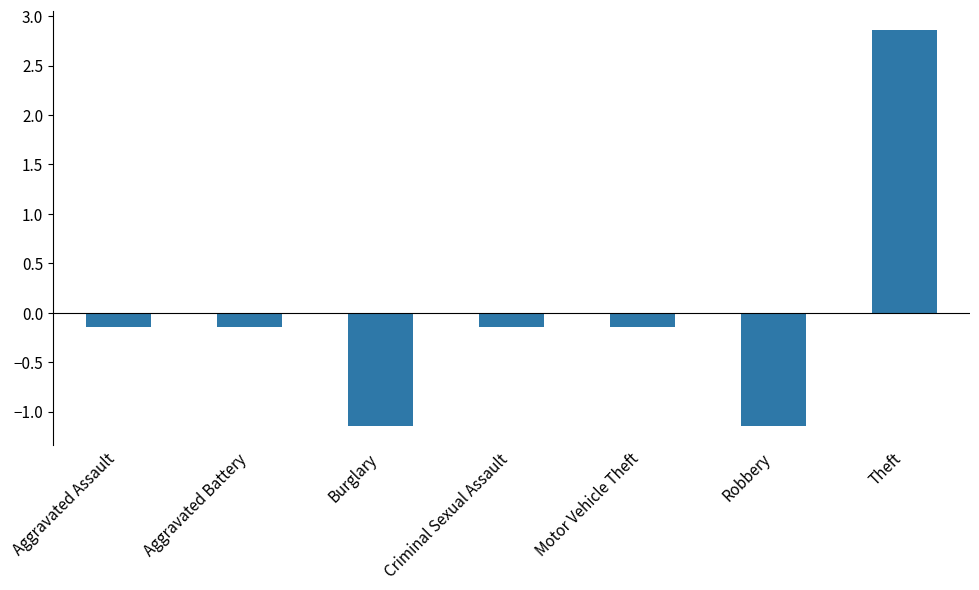

Is it true that the value at Motor Vehicle Theft is -0.1?

True